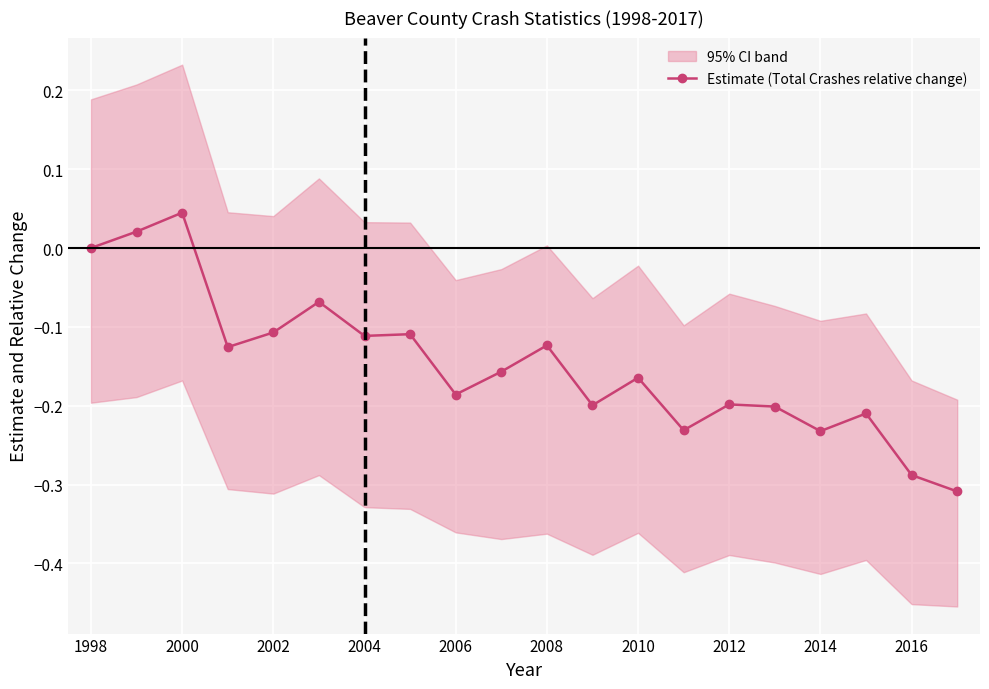

At which category does Estimate (Total Crashes relative change) reach its first local peak?

2000